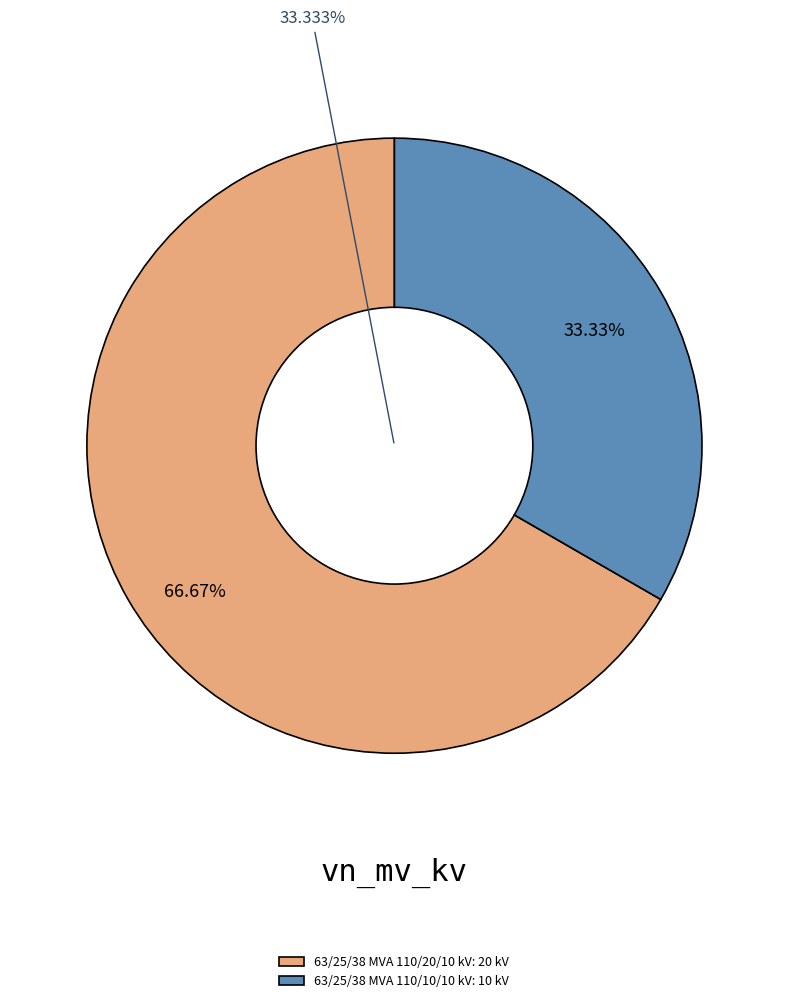

Which slice represents more than half of the pie?

63/25/38 MVA 110/20/10 kV